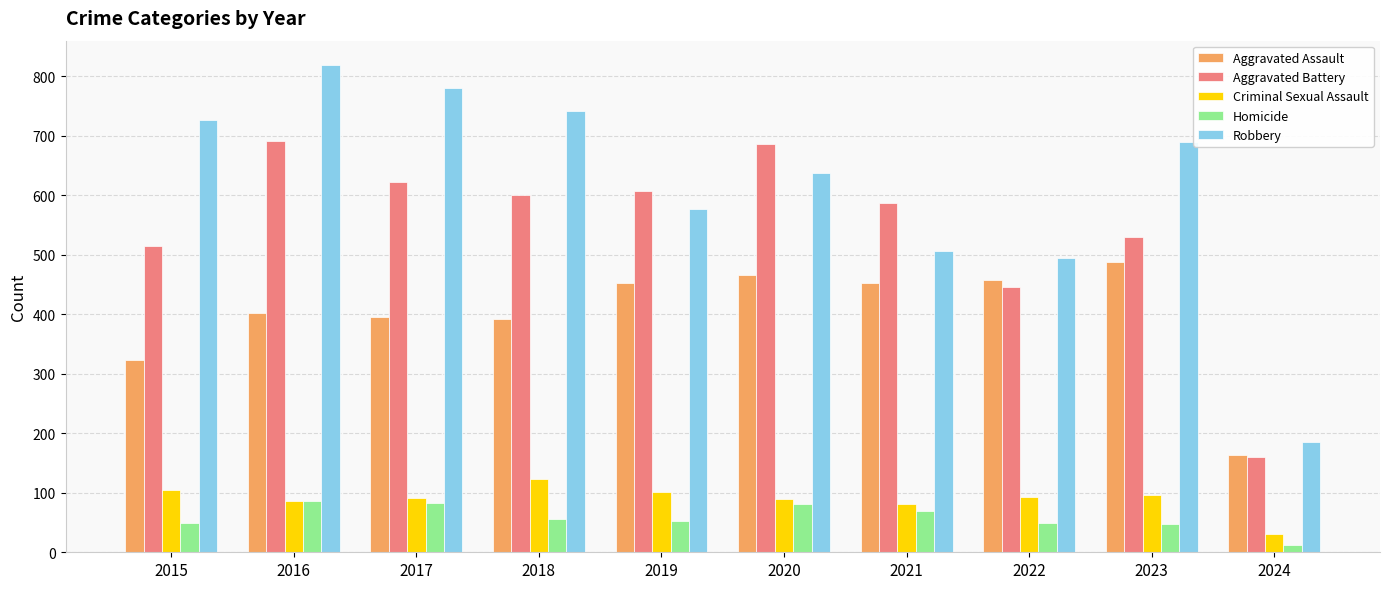

Which series has the widest spread of values?

Robbery